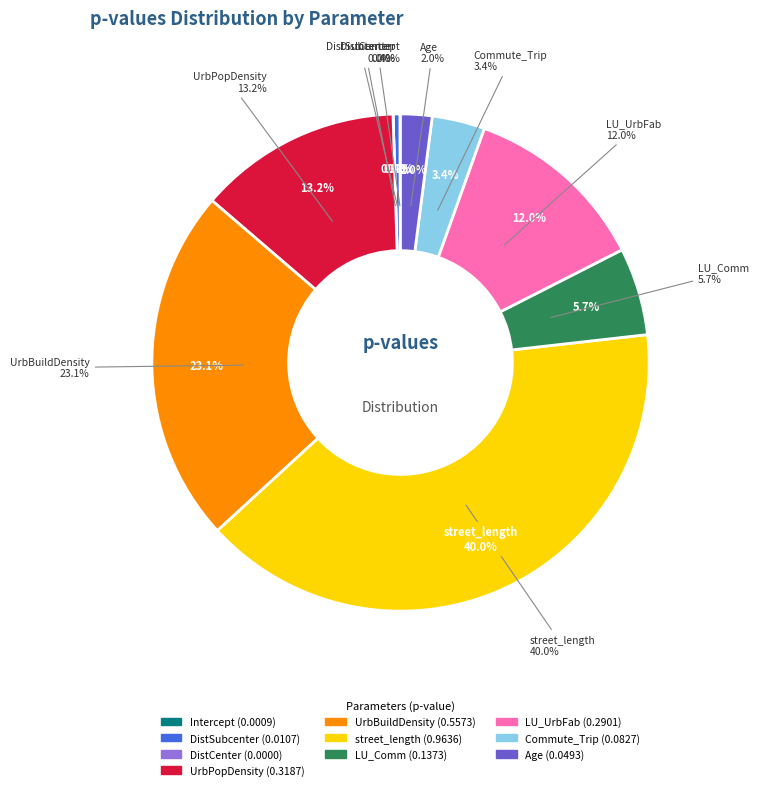

What percentage do Age and DistCenter_res together represent?

2.0%